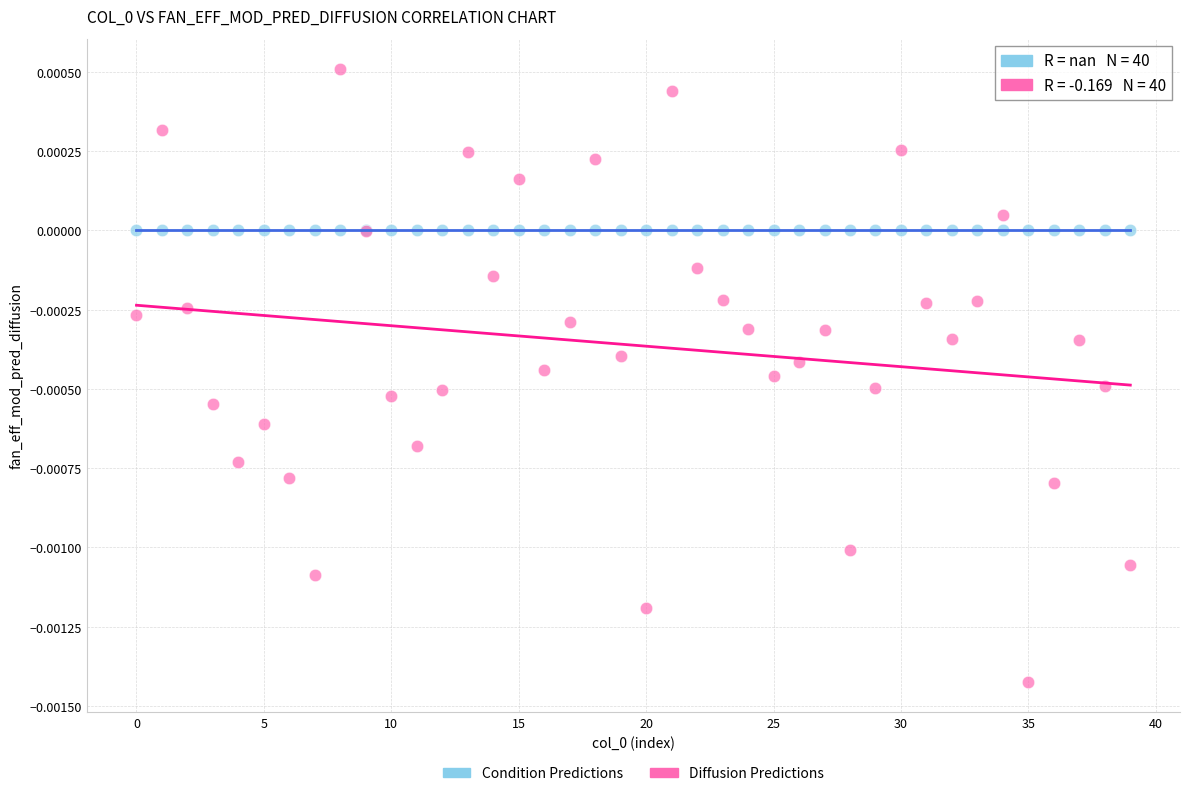

Which series reaches the minimum Y coordinate?

Diffusion Predictions